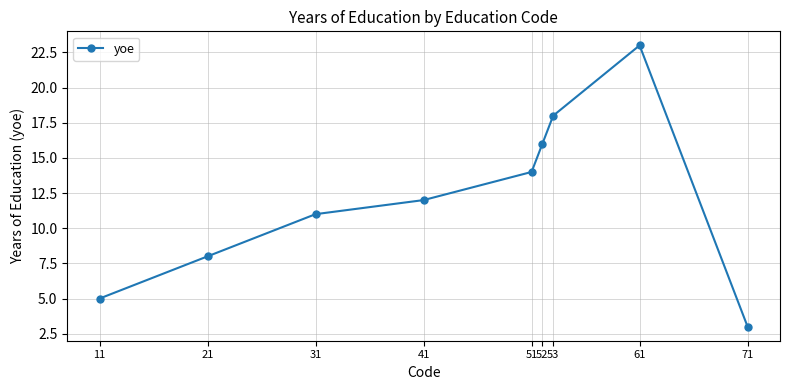

What is the smallest value displayed?

3